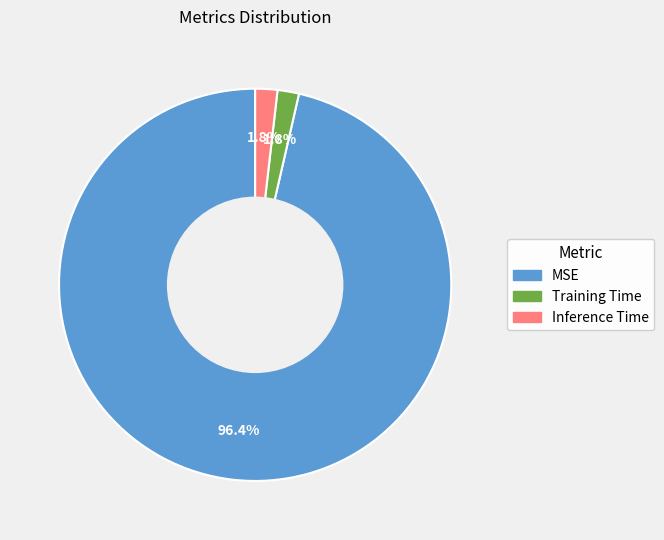

What is the total percentage of Inference Time and MSE?

98.2%